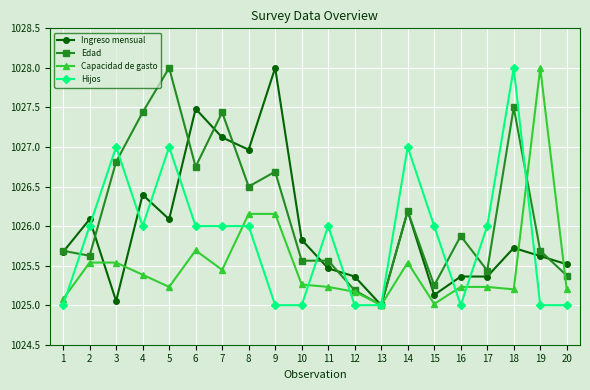

What is the difference between the Hijos values at 6 and 3?

1.0